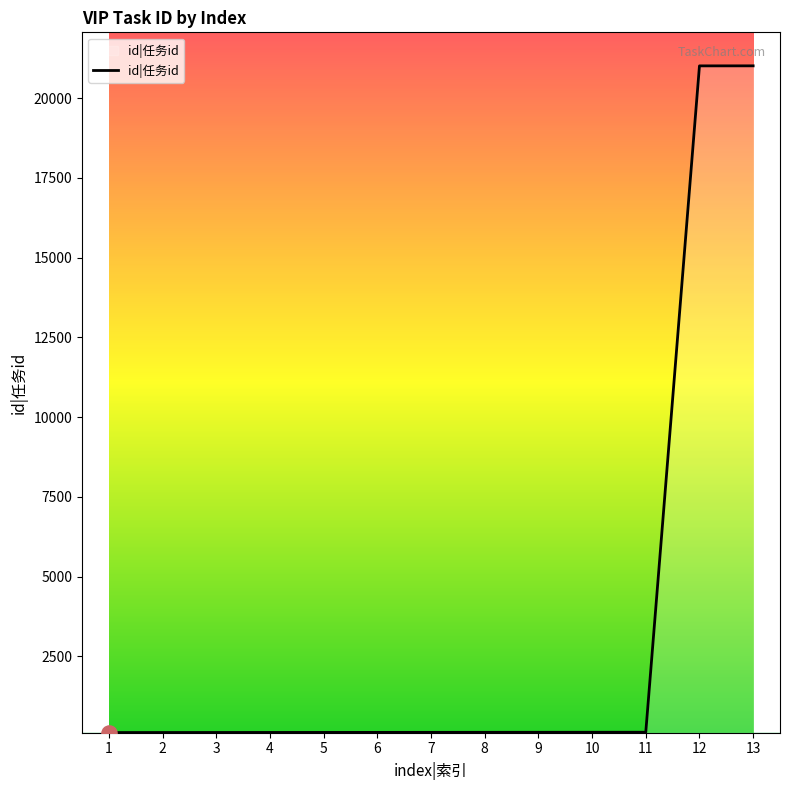

What is the change in value from 4 to 11?

+7